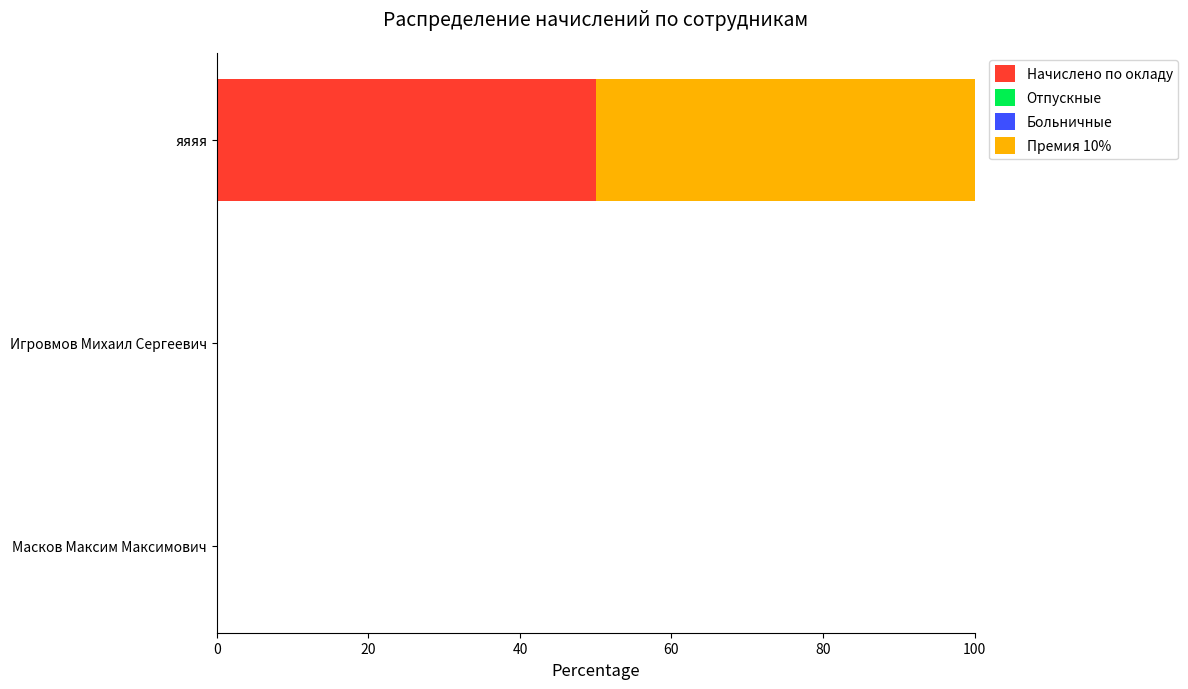

How many data points does each series have?

3